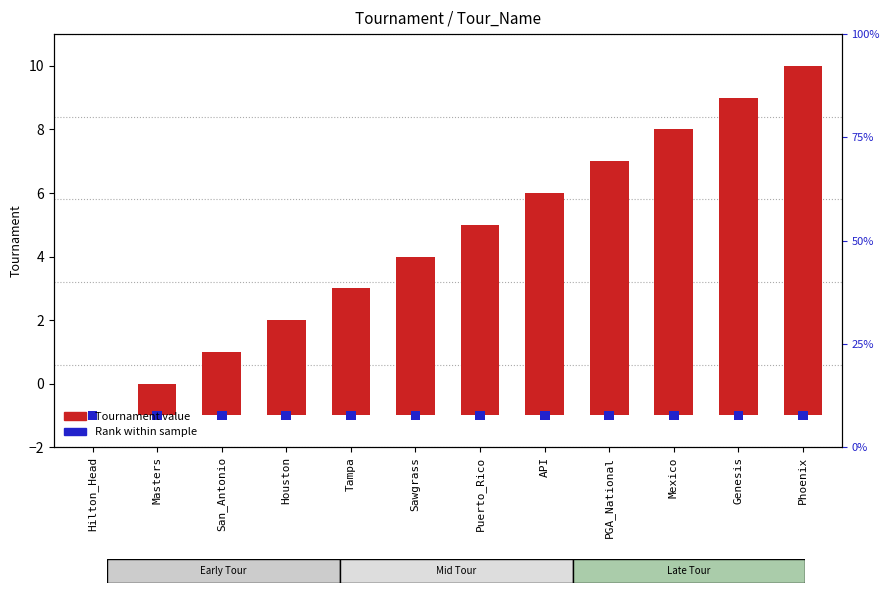

Between Phoenix and Mexico, which is larger?

Phoenix